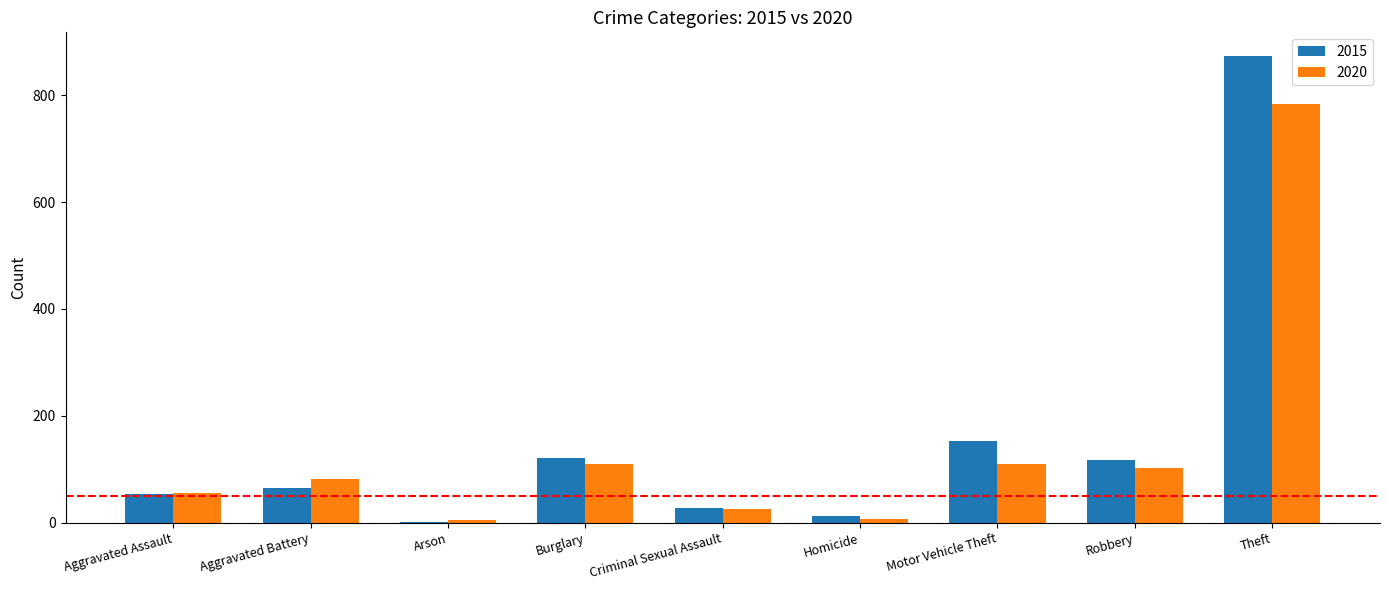

True or false: 2015 has a value of 117 at Robbery.

True